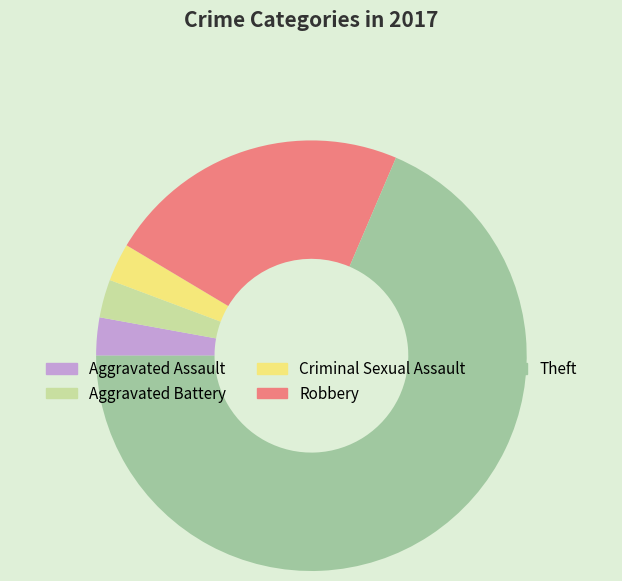

Which has a higher value, Robbery or Theft?

Theft